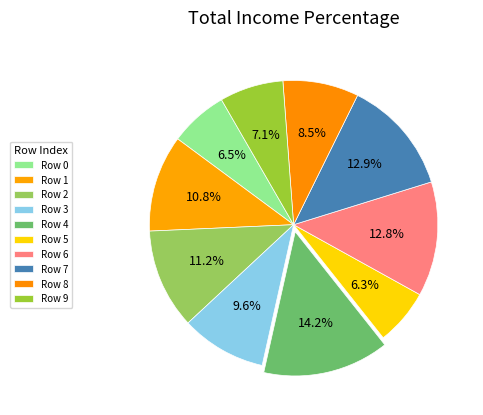

To the nearest percent, what is the average slice percentage?

10%